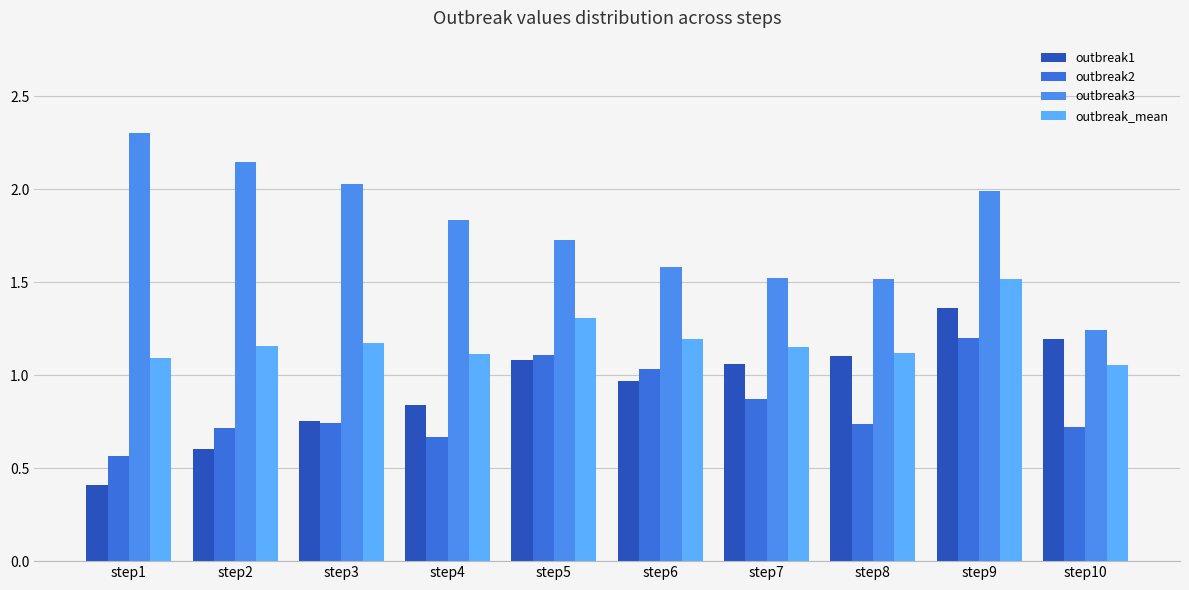

Which series has the widest spread of values?

outbreak3